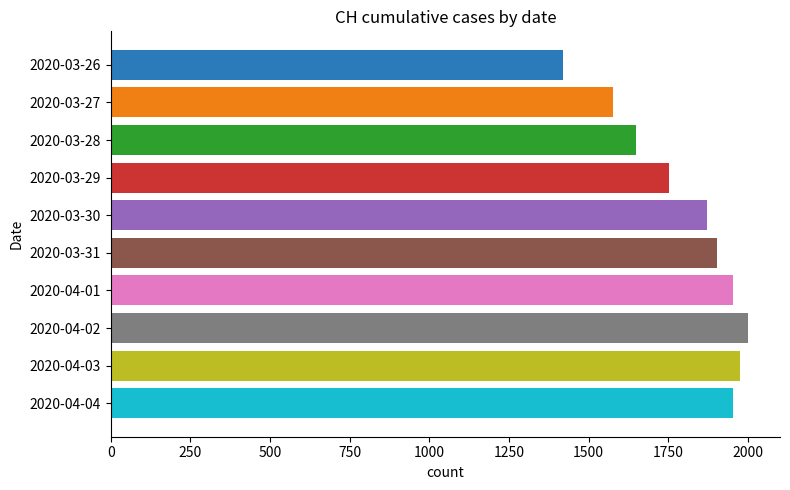

What is the difference between the second highest and second lowest values?

396